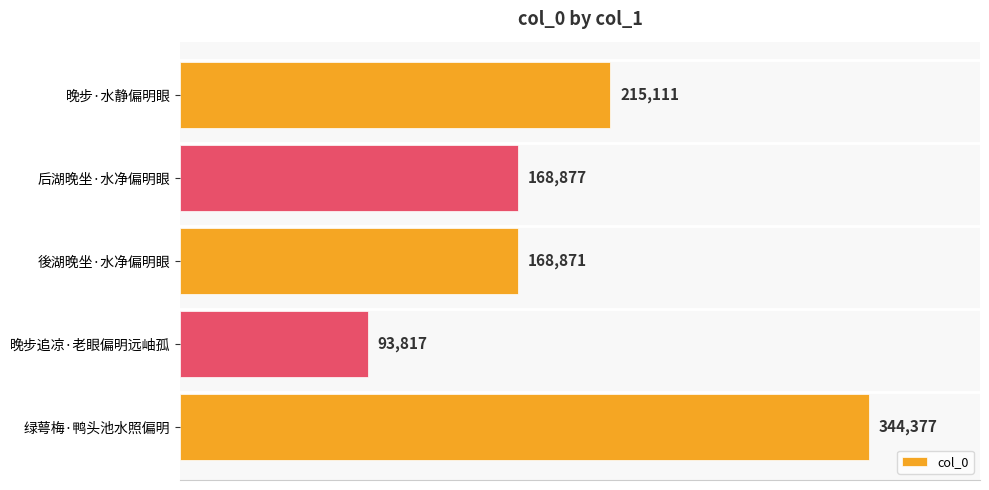

How many values are below 168877?

2